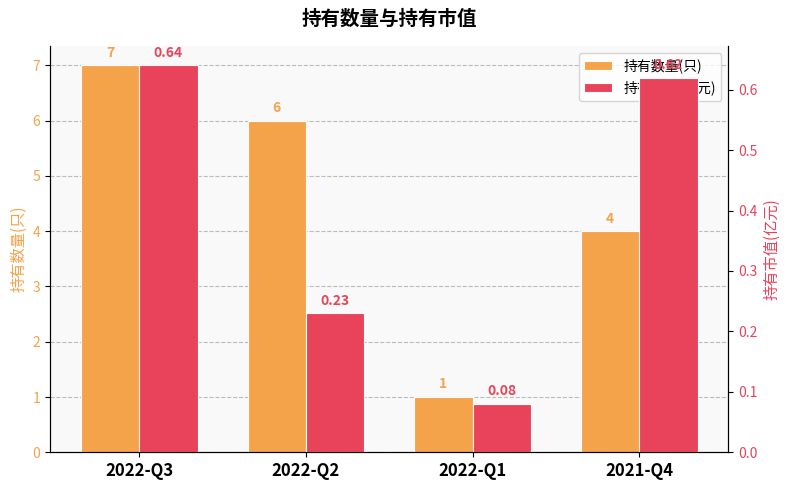

What is the difference between the highest and lowest values at 2022-Q1?

0.9